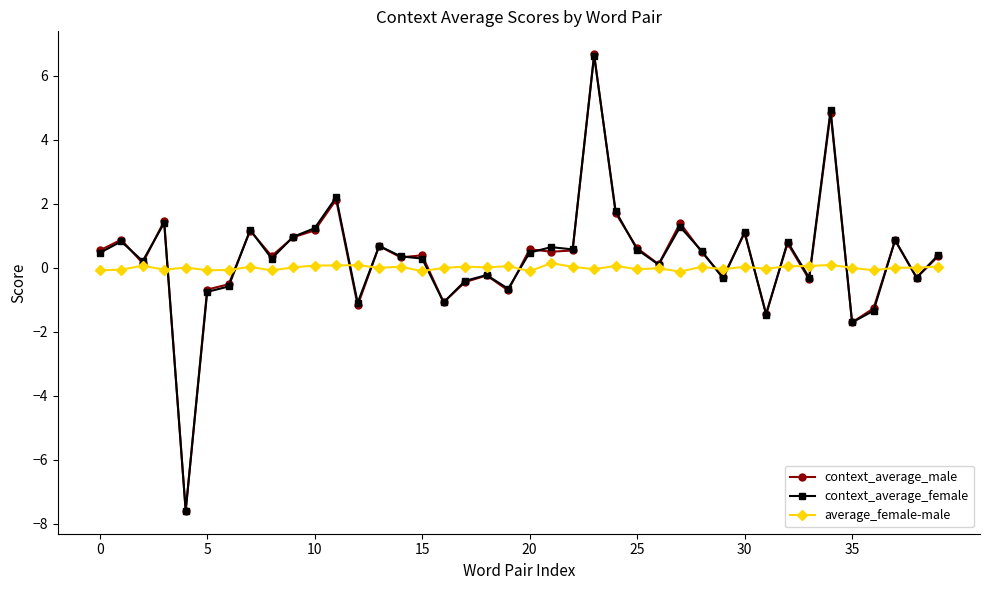

How many negative values does the context_average_female series have?

14